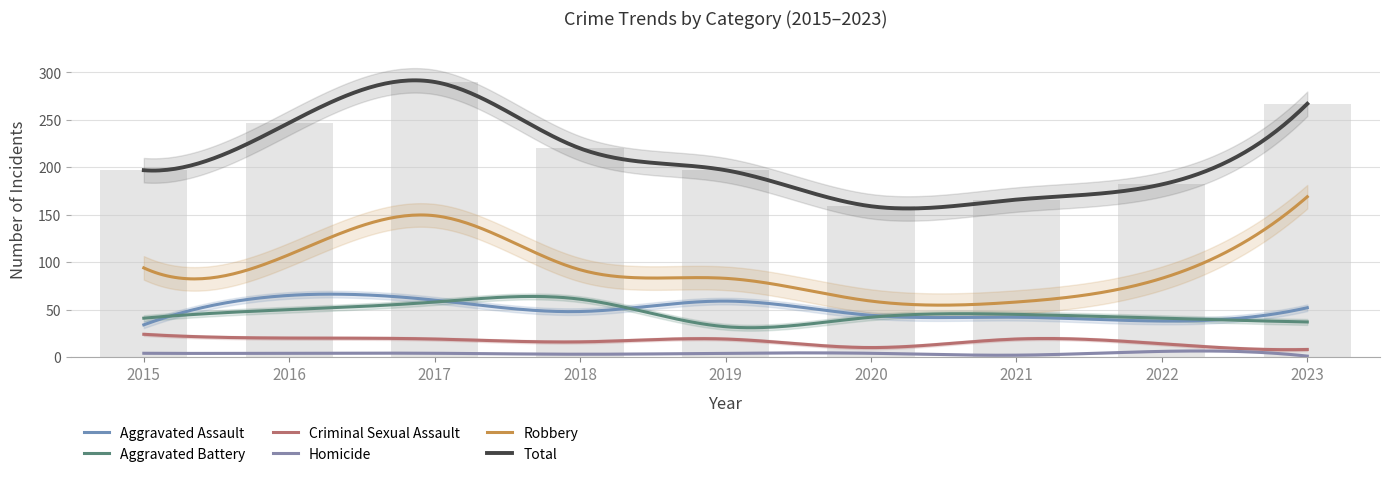

Between 2016 and 2022, which is larger?

2016